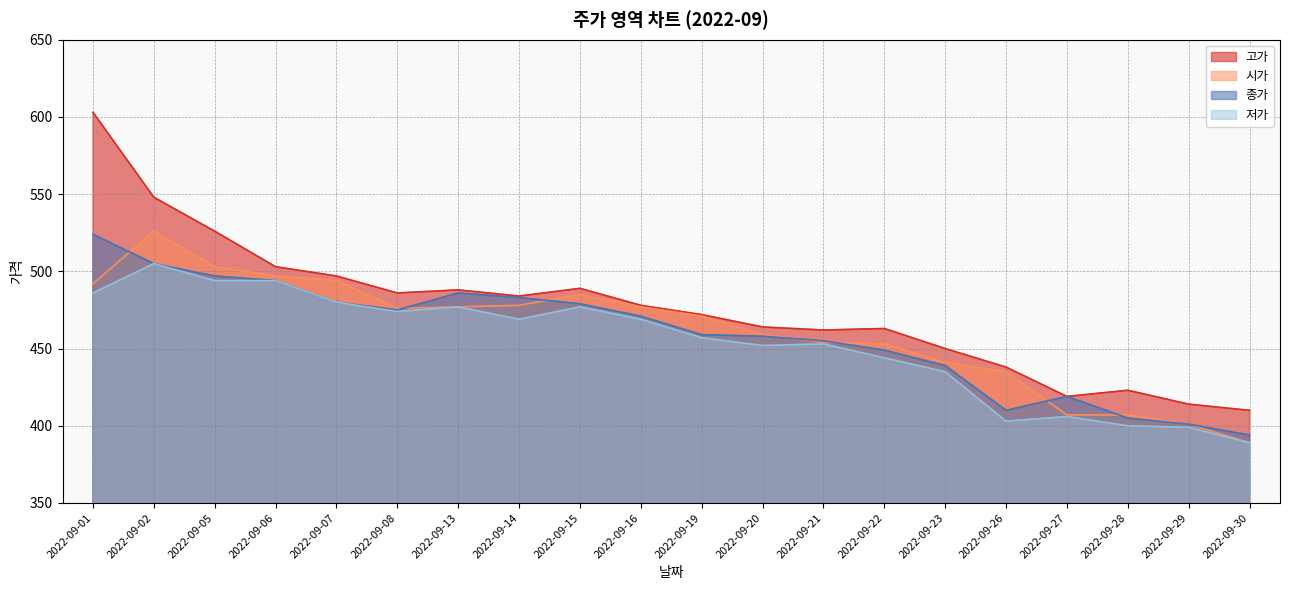

What are all the series names shown in the legend?

고가, 시가, 종가, 저가